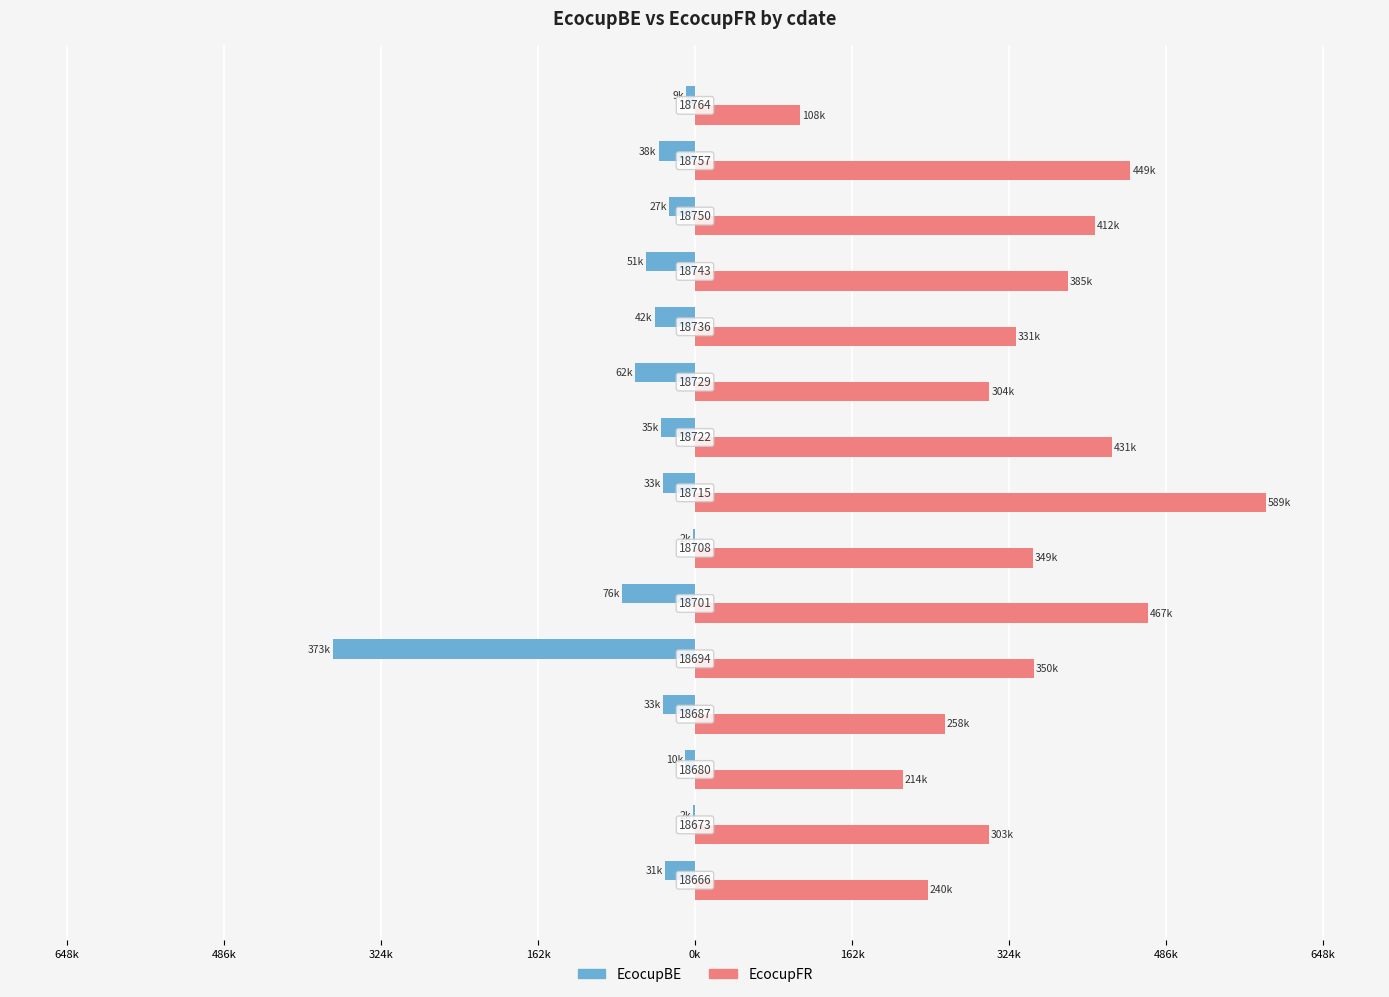

Reading left to right, transcribe all the data shown in this chart.

EcocupBE: -30915.3	-2180.4	-10292.6	-33167.7	-373326.1	-75749.7	-1817.3	-32565.8	-34965.6	-61598.4	-41546.2	-50799.2	-27056.2	-37576.6	-9246.3
EcocupFR: 240248.8	303469.9	214123.1	257902.9	349790.3	467414.8	348900.0	589026.8	430501.0	303791.0	331434.1	385079.8	412317.8	449294.0	107992.6